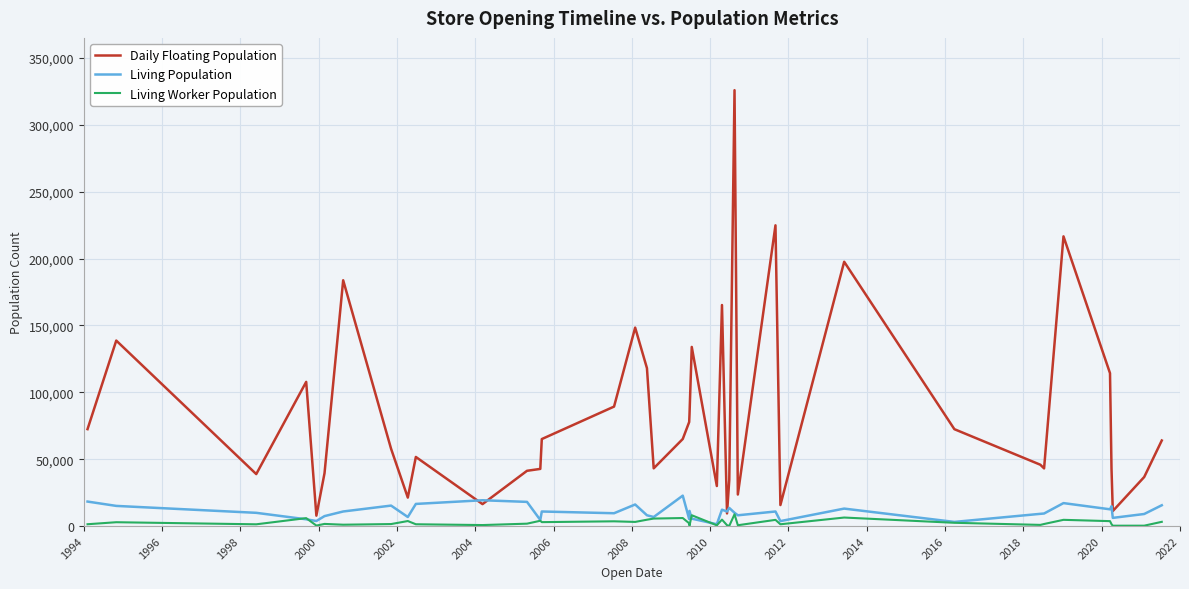

What is the sum of all Living Population values?

427917